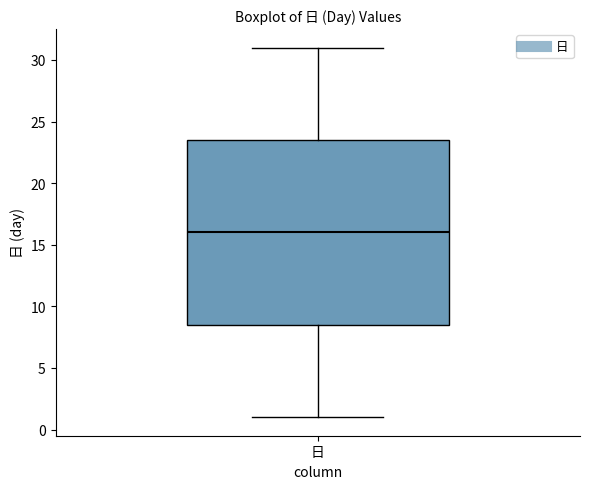

Where is the upper edge of the box for 日 on the y-axis? The values are not printed on the chart, so give them approximately, as read against the axis.

23.5